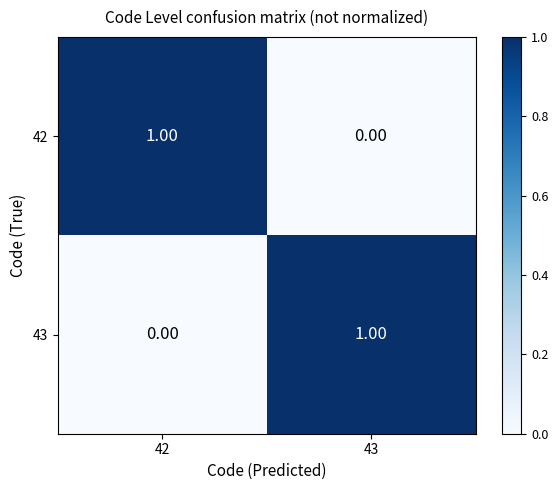

At 43, list the series in order from smallest to largest.

42, 43